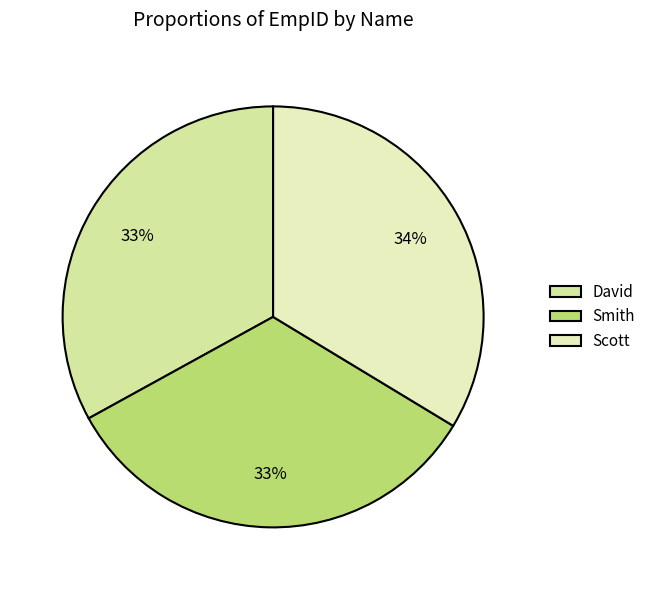

To the nearest percent, what is the combined percentage of Smith and Scott?

67%